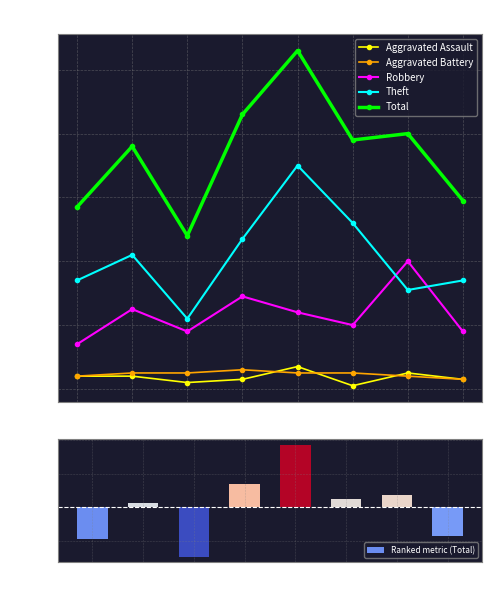

What is the value of the Aggravated Battery bar at the 8th from the left?

3.0